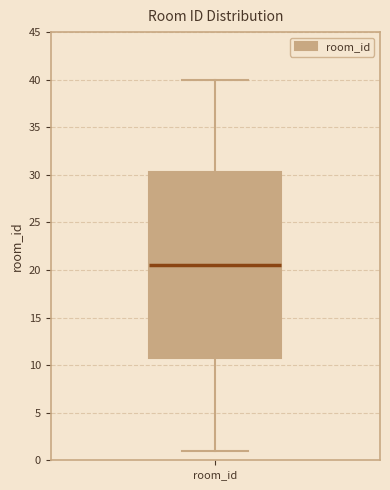

Read this box plot against the y-axis: the position of the median line, the range covered by the box, and the ends of both whiskers. The values are not printed on the chart, so give them approximately, as read against the axis.

median 20.5, box 11.0 to 30.5, whiskers 1.0 to 40.0